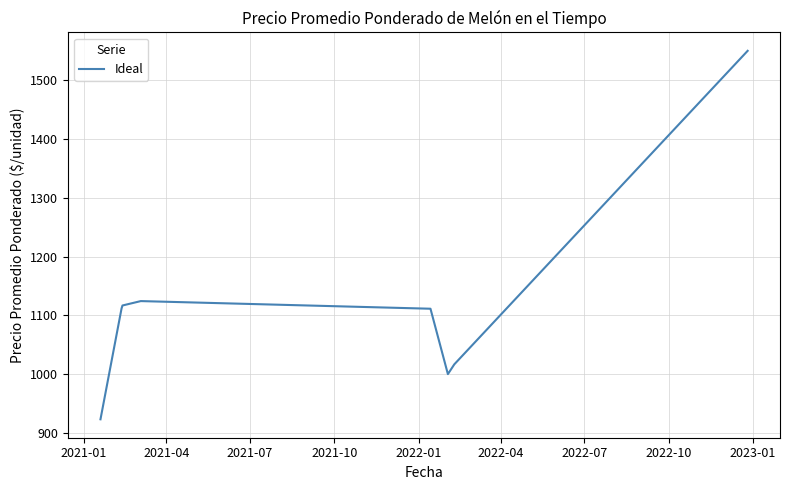

What is the minimum value shown in the chart?

923.1